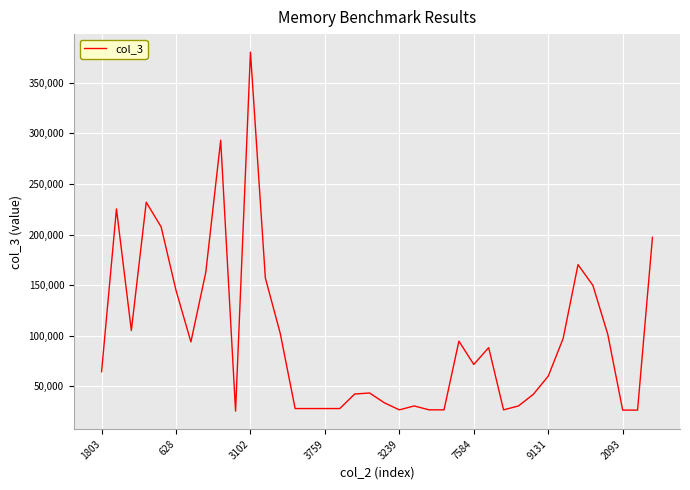

What is the minimum value shown in the chart?

25624